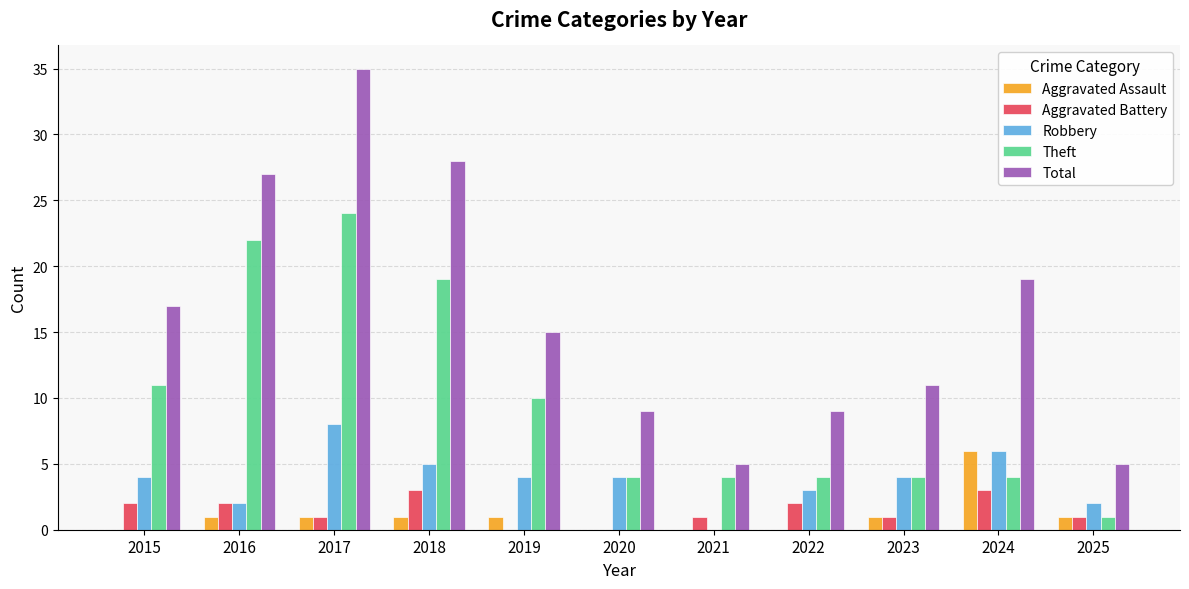

How many groups of bars are there?

11